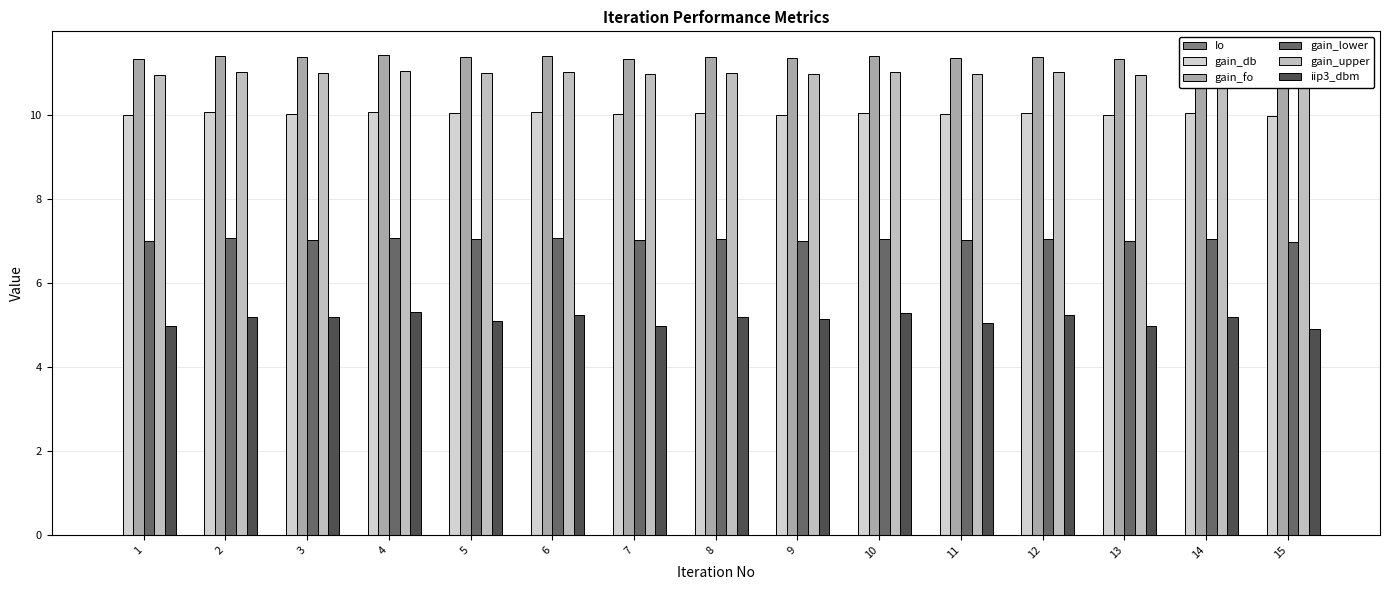

What is the sum of the gain_fo values at 12 and 5?

22.8